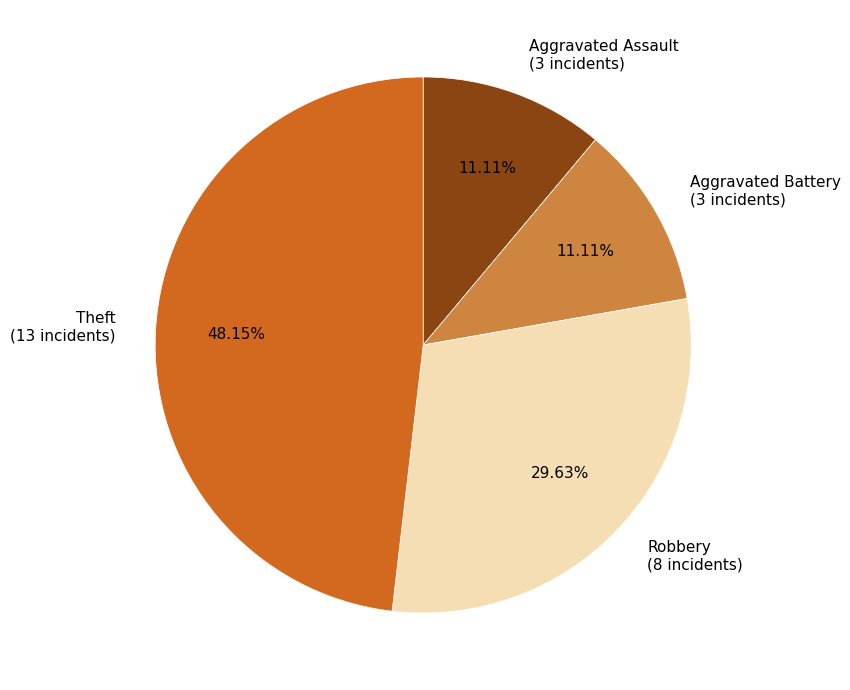

True or false: Aggravated Battery accounts for 11% of the total.

True